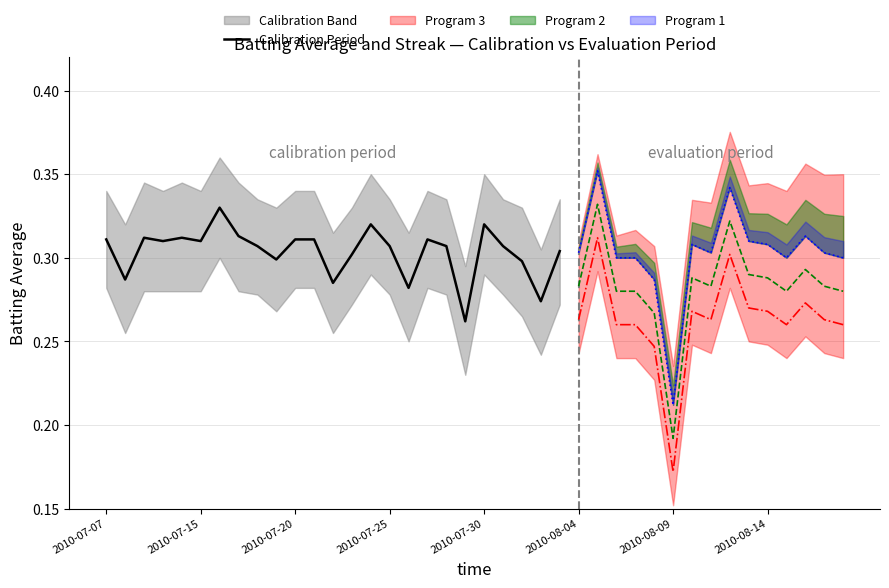

What is the sum of the values at 20 and 9?

0.6